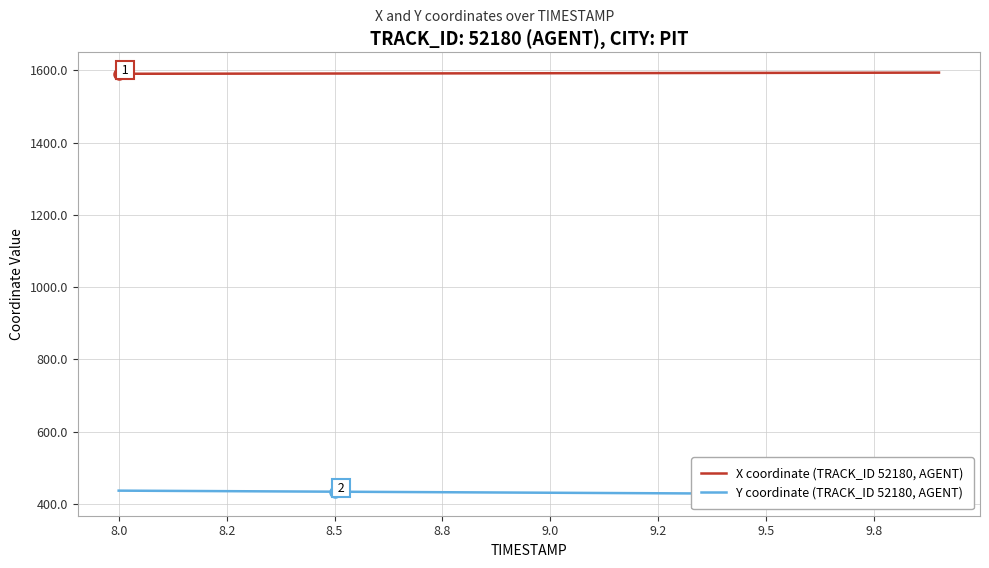

How many values in the Y coordinate (TRACK_ID 52180, AGENT) series exceed 431?

11